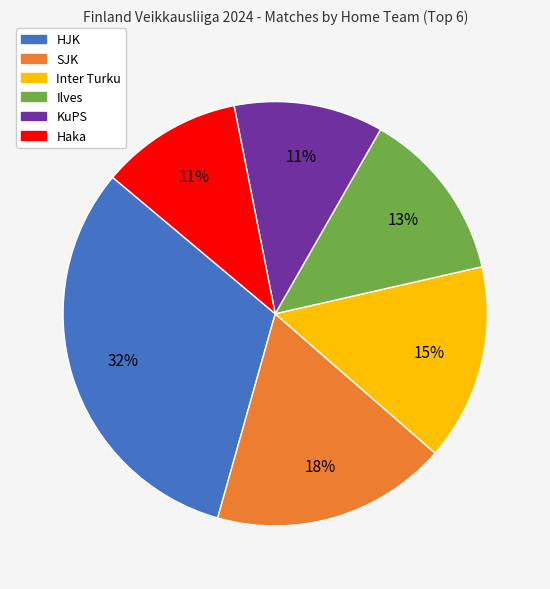

To the nearest percent, what portion does Haka represent?

11%